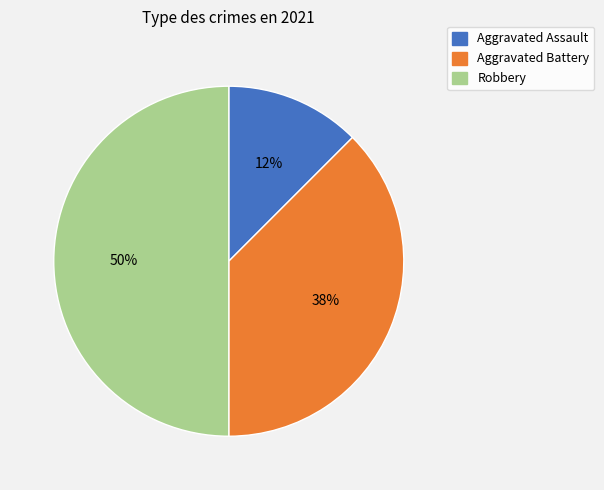

How many segments does this pie chart have?

3